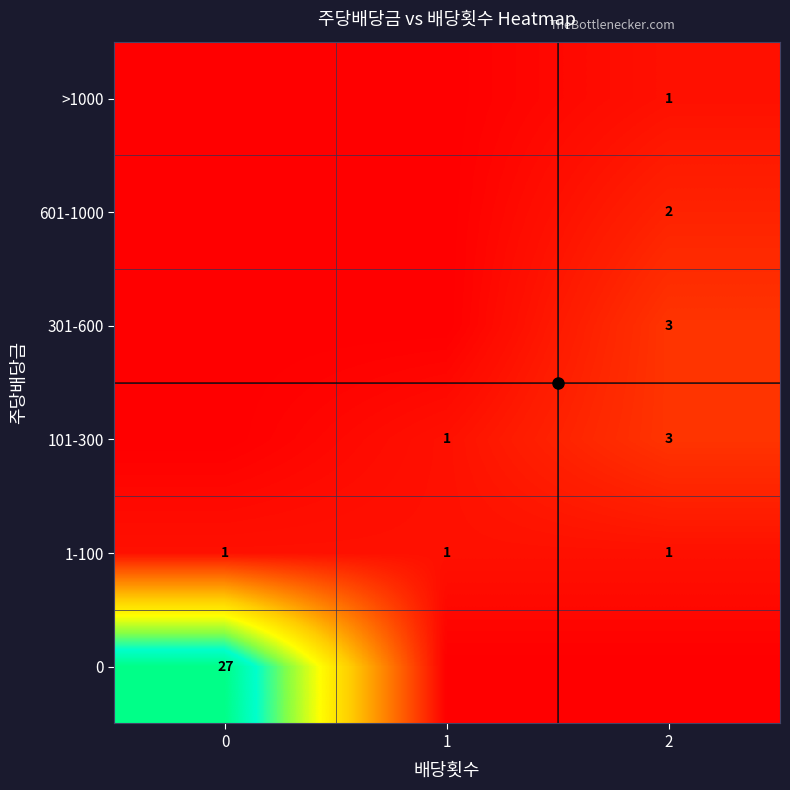

Reading left to right, transcribe all the data shown in this chart.

row_0: 27	0	0
row_1: 1	1	1
row_2: 0	1	3
row_3: 0	0	3
row_4: 0	0	2
row_5: 0	0	1